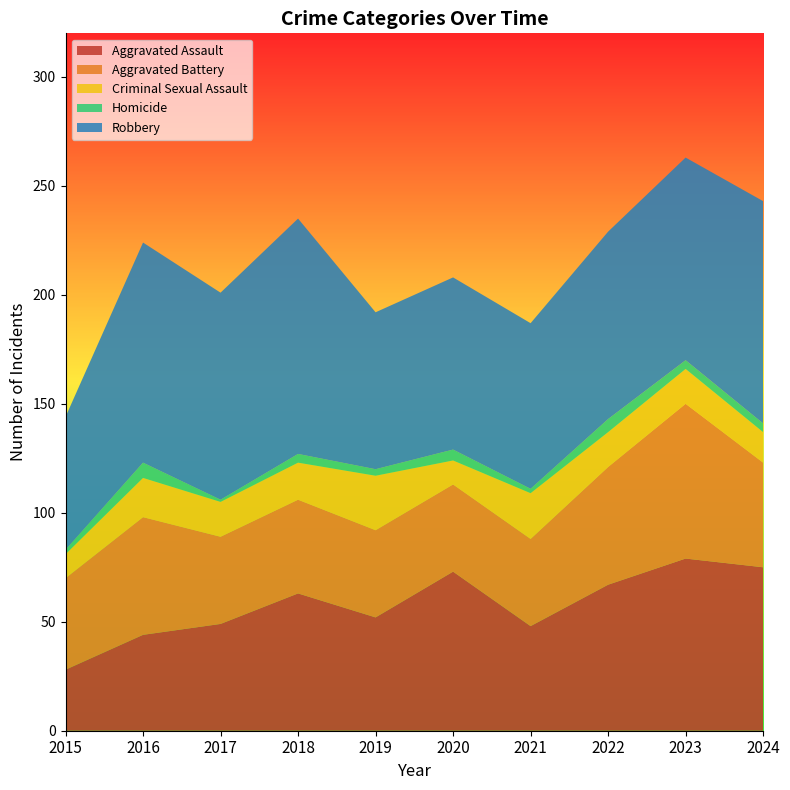

Reading left to right, list all the values displayed in this chart.

Aggravated Assault: 2015=28	2016=44	2017=49	2018=63	2019=52	2020=73	2021=48	2022=67	2023=79	2024=75
Aggravated Battery: 2015=42	2016=54	2017=40	2018=43	2019=40	2020=40	2021=40	2022=54	2023=71	2024=48
Criminal Sexual Assault: 2015=11	2016=18	2017=16	2018=17	2019=25	2020=11	2021=21	2022=16	2023=16	2024=14
Homicide: 2015=2	2016=7	2017=1	2018=4	2019=3	2020=5	2021=2	2022=6	2023=4	2024=4
Robbery: 2015=61	2016=101	2017=95	2018=108	2019=72	2020=79	2021=76	2022=86	2023=93	2024=102